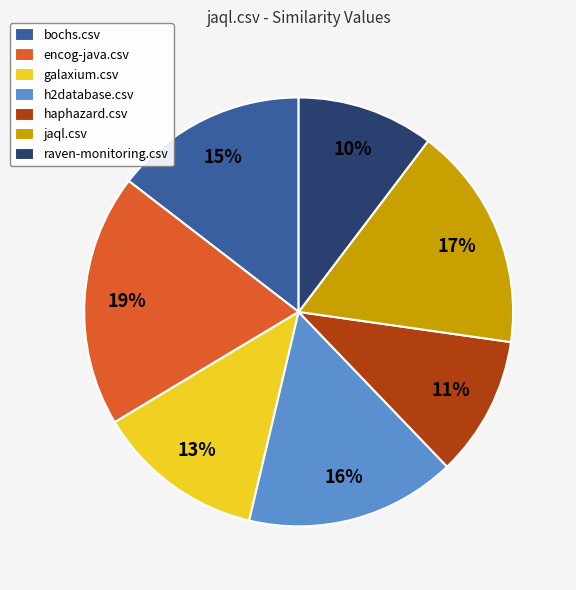

To the nearest percent, what percentage of the pie is bochs.csv?

15%